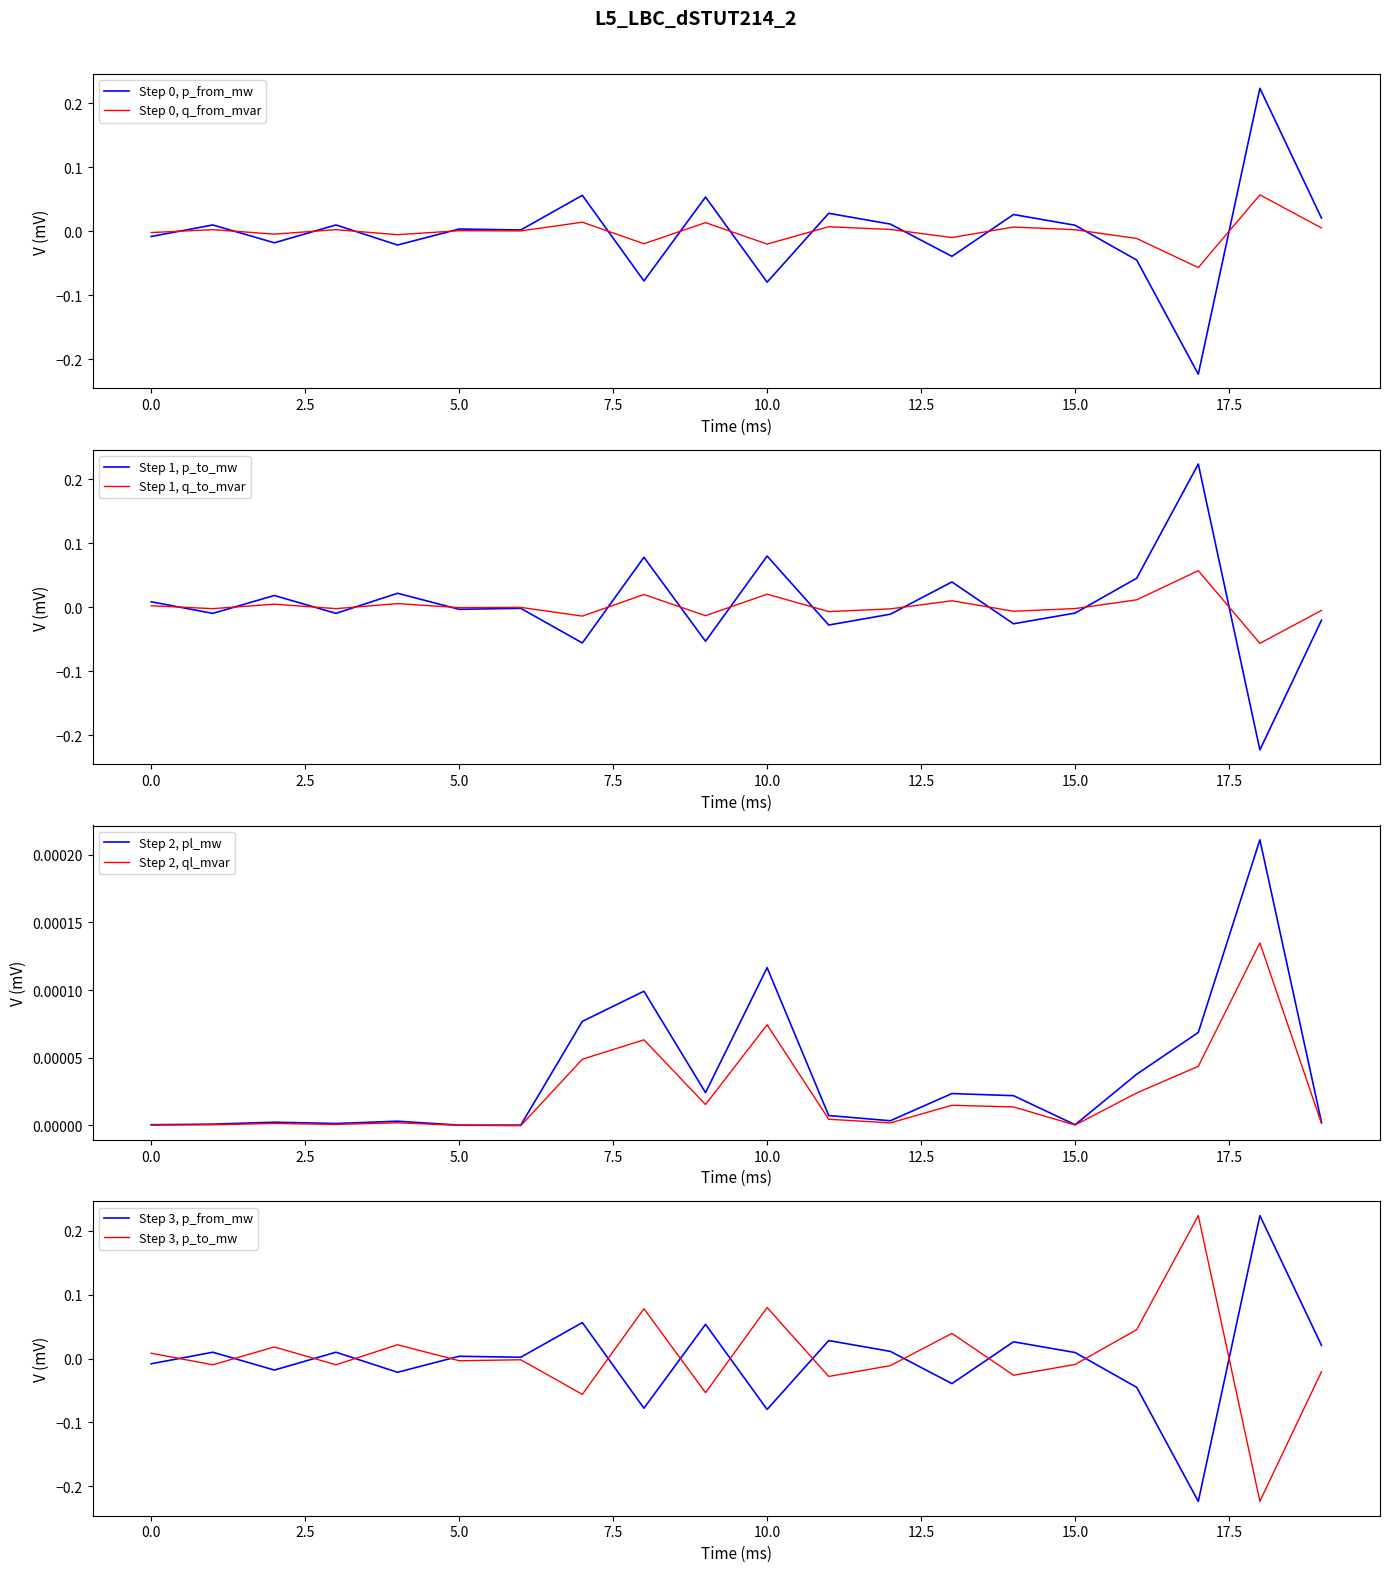

Which series has the largest total across all categories?

p_to_mw